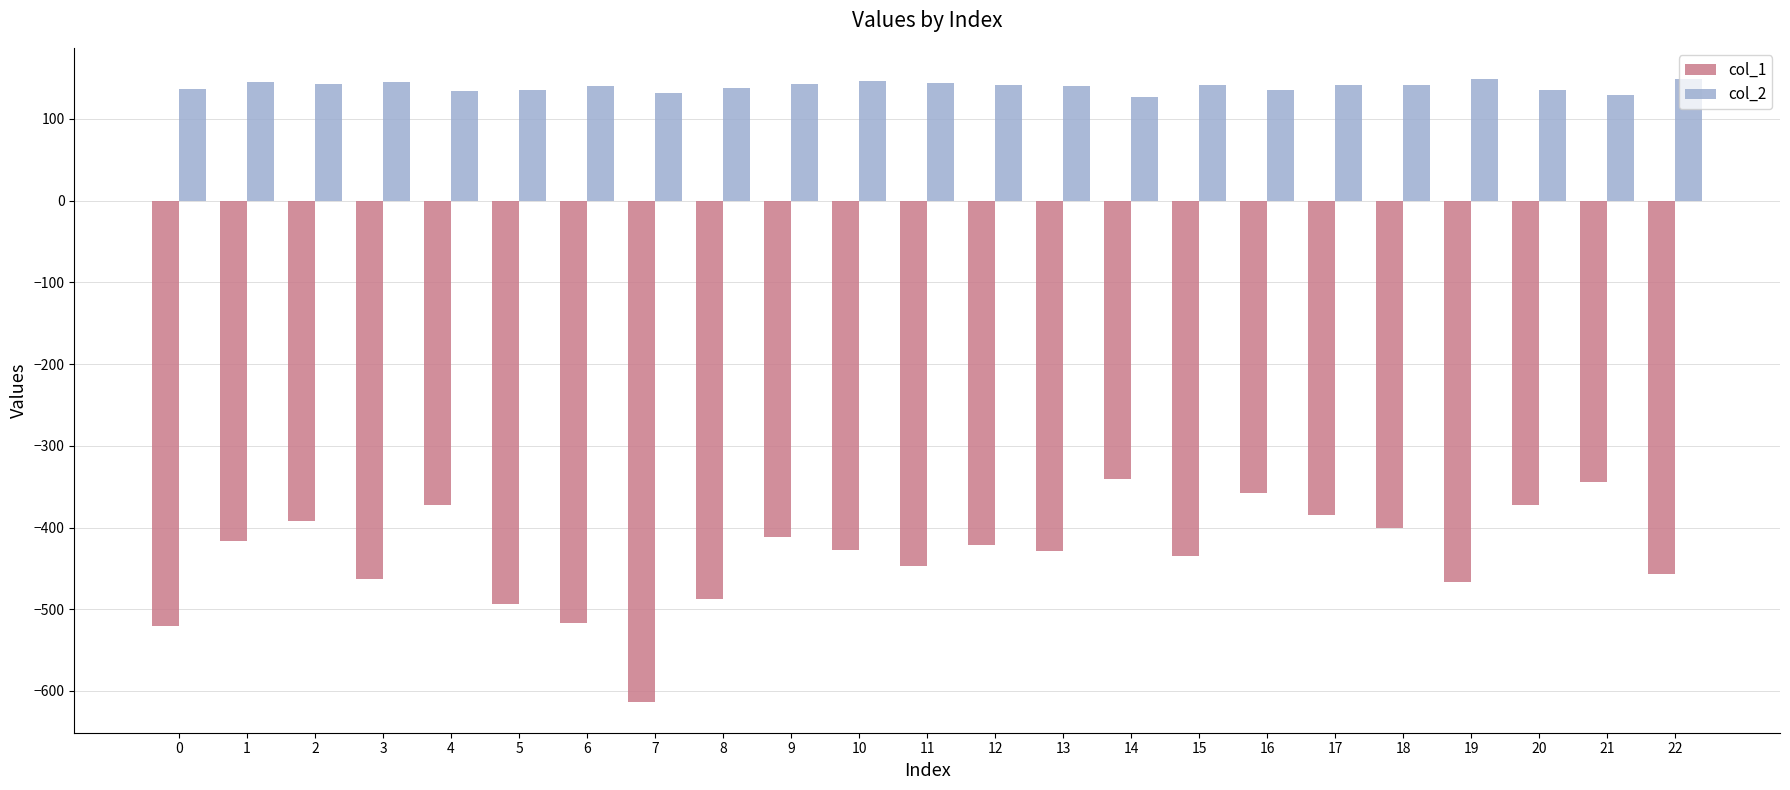

What is the value of the col_1 bar at the 3rd from the left?

-392.0